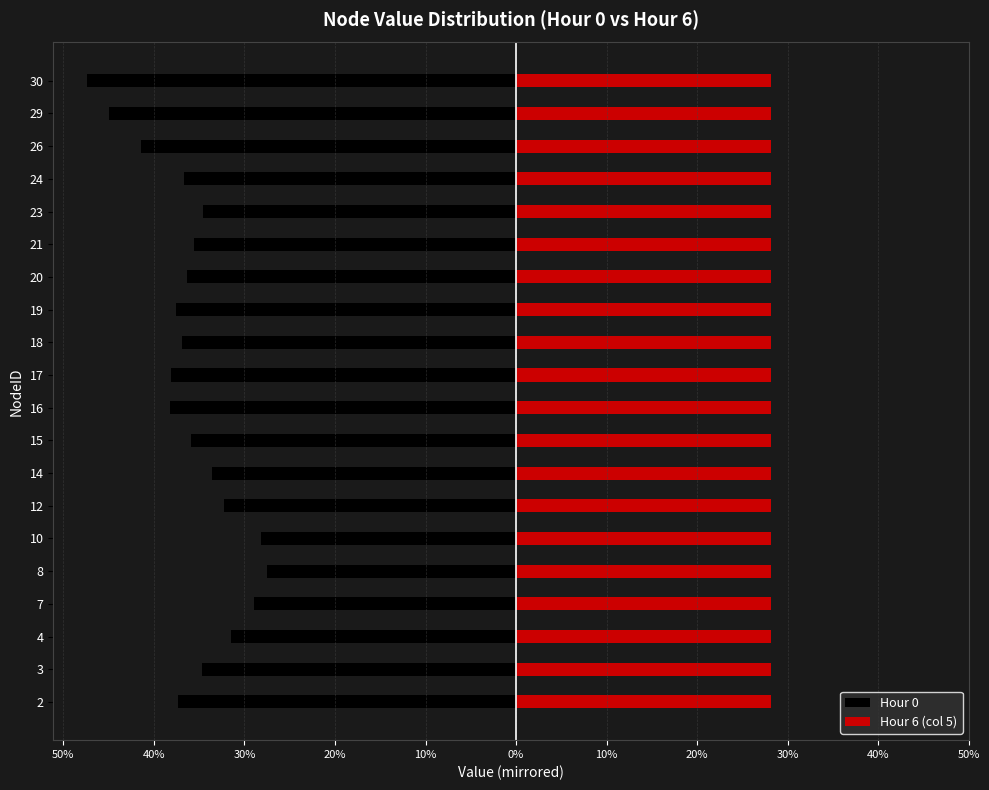

What is the average value of the Hour 0 series?

-35.9